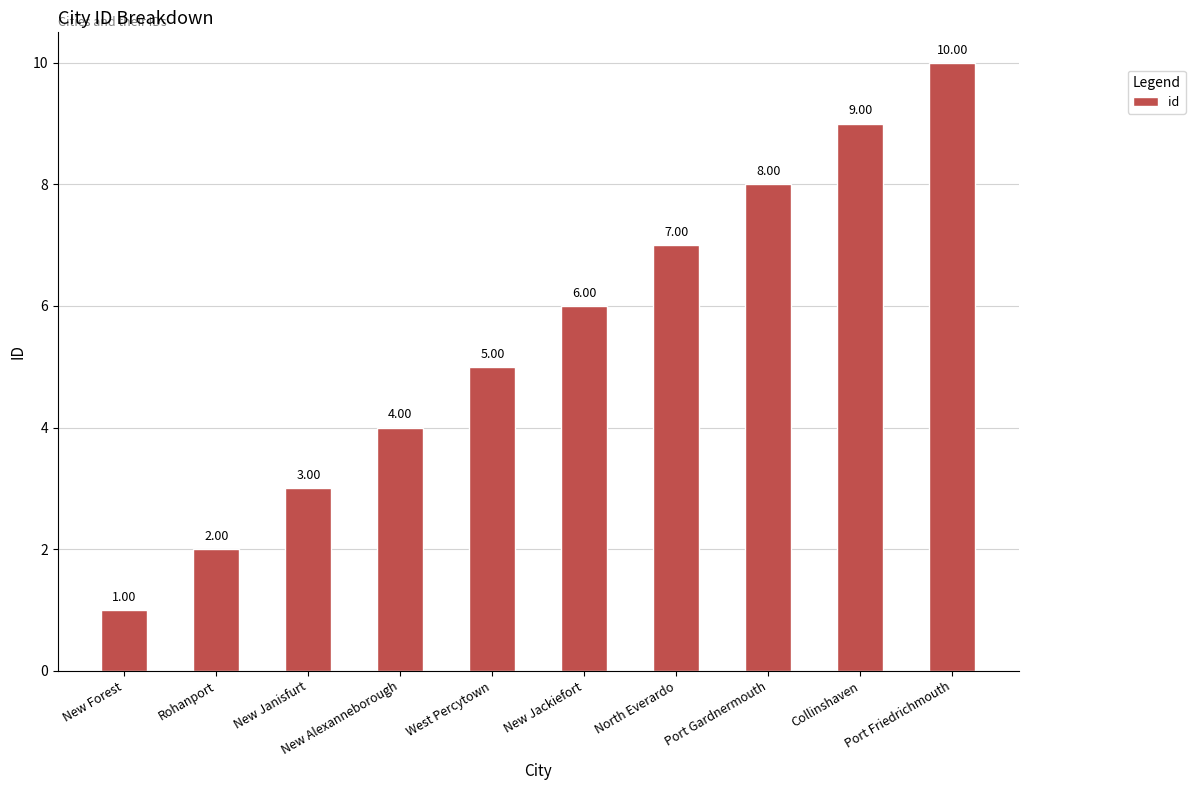

What is the label of the 2nd bar from the left?

Rohanport